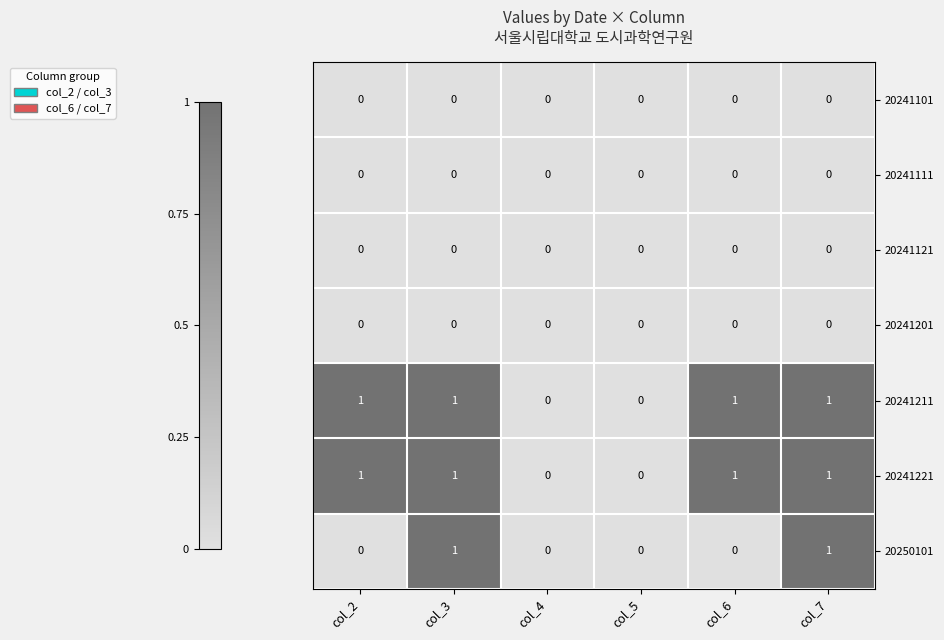

True or false: 20241221 has a value of 1 at col_6.

True